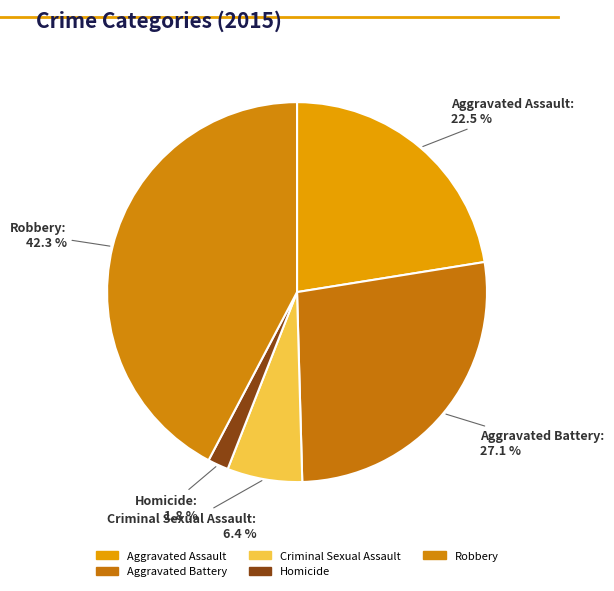

Does Aggravated Battery account for over 50% of the chart?

No